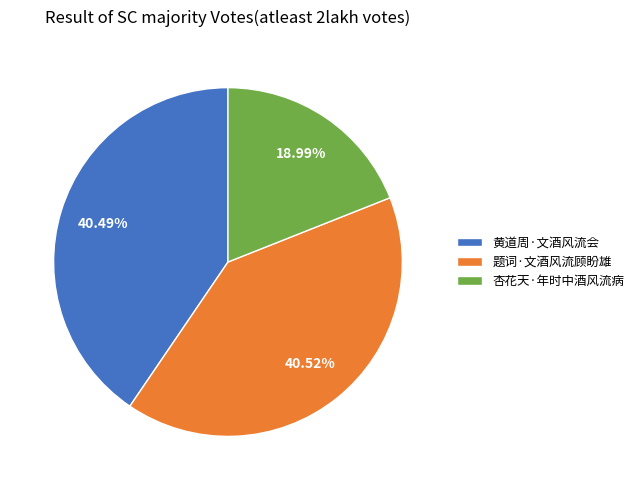

Which slice is the smallest?

杏花天·年时中酒风流病